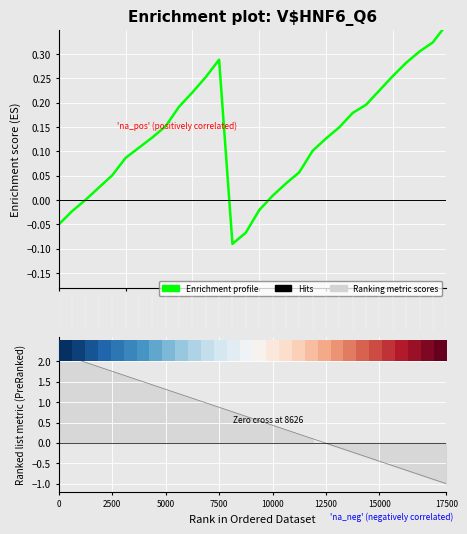

Count the number of categories in the chart.

30